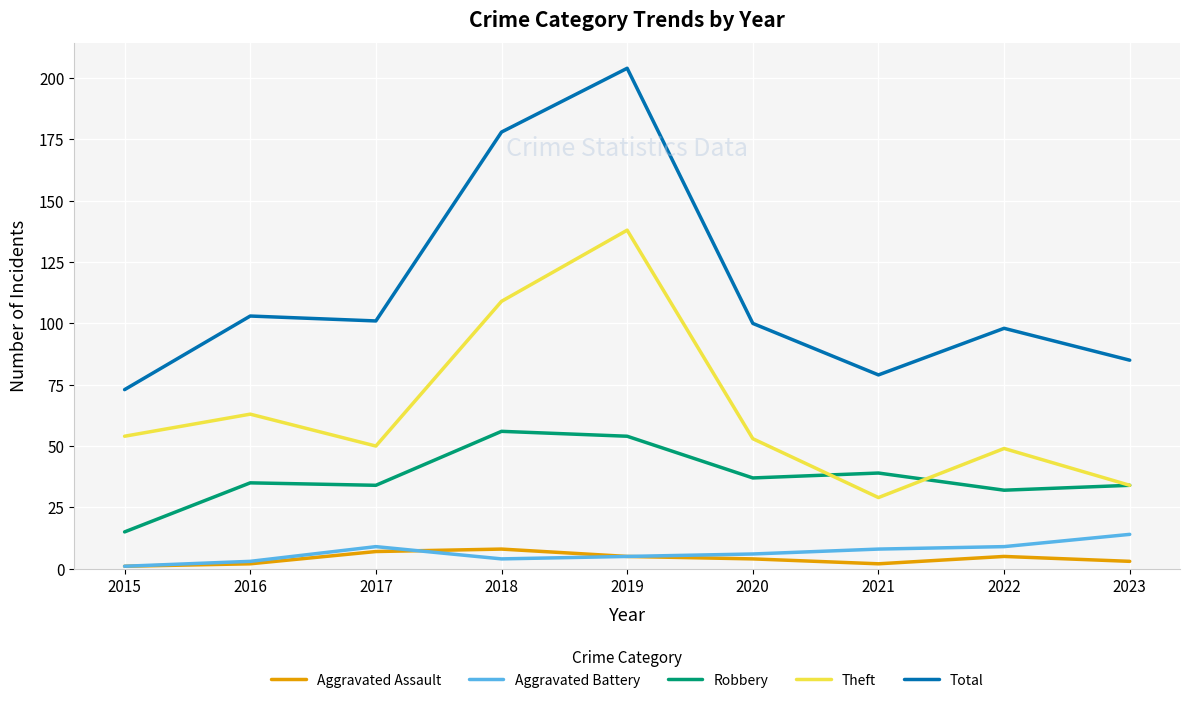

Reading right to left, transcribe all the data shown in this chart.

Aggravated Assault: 2023=3	2022=5	2021=2	2020=4	2019=5	2018=8	2017=7	2016=2	2015=1
Aggravated Battery: 2023=14	2022=9	2021=8	2020=6	2019=5	2018=4	2017=9	2016=3	2015=1
Robbery: 2023=34	2022=32	2021=39	2020=37	2019=54	2018=56	2017=34	2016=35	2015=15
Theft: 2023=34	2022=49	2021=29	2020=53	2019=138	2018=109	2017=50	2016=63	2015=54
Total: 2023=85	2022=98	2021=79	2020=100	2019=204	2018=178	2017=101	2016=103	2015=73